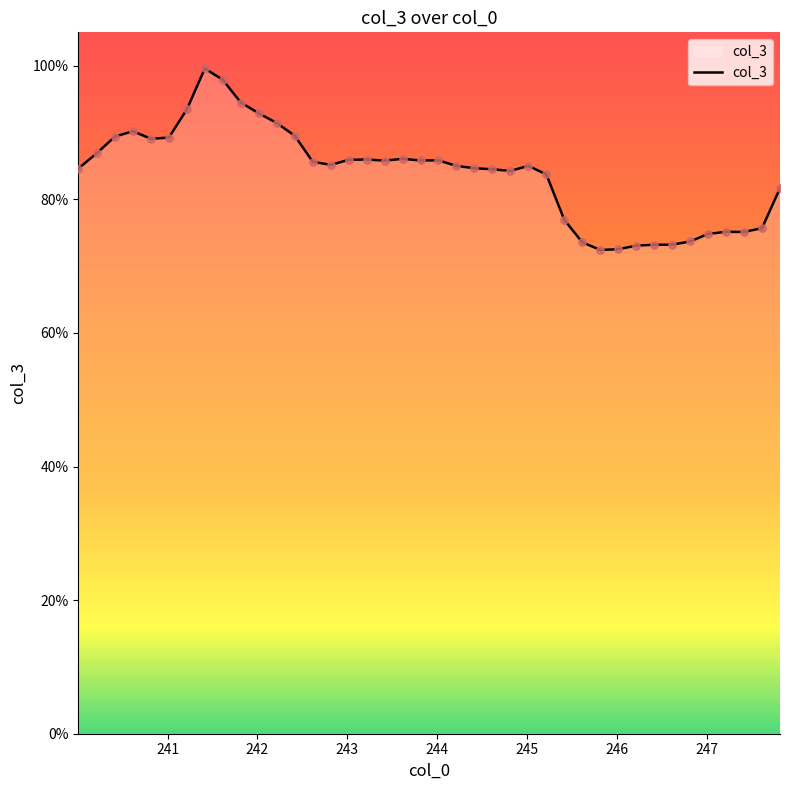

What is the greatest value displayed?

99.6